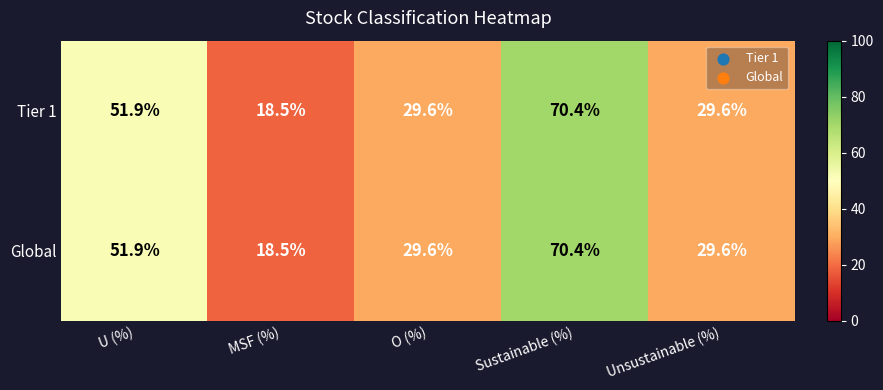

How many series are shown in this chart?

2